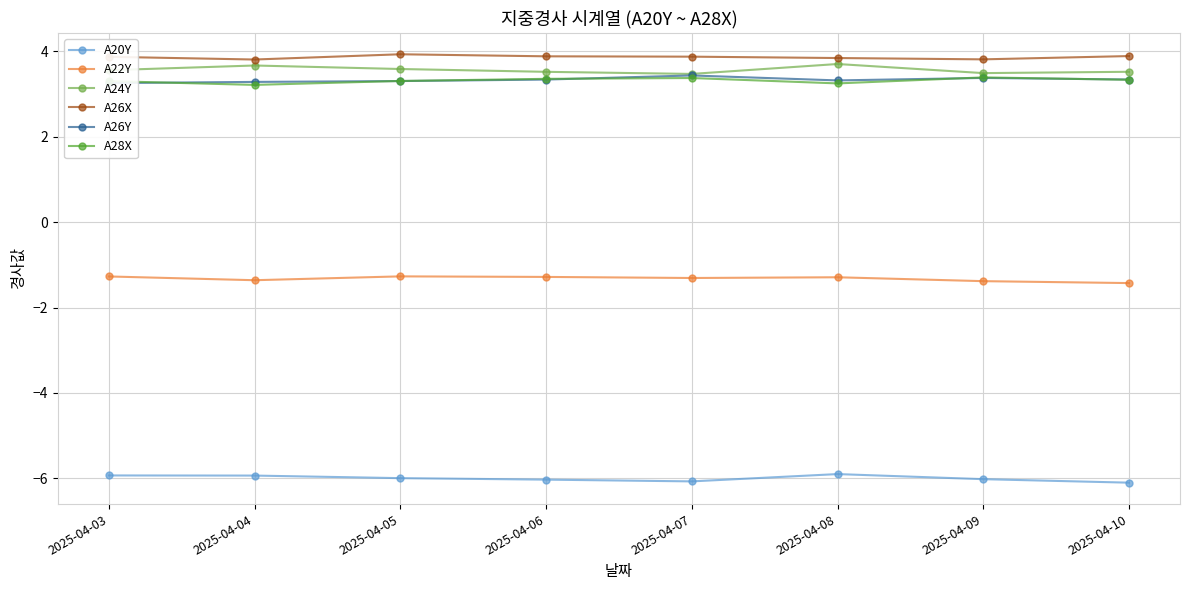

What is the difference between the A24Y values at 2025-04-08 and 2025-04-10?

0.2